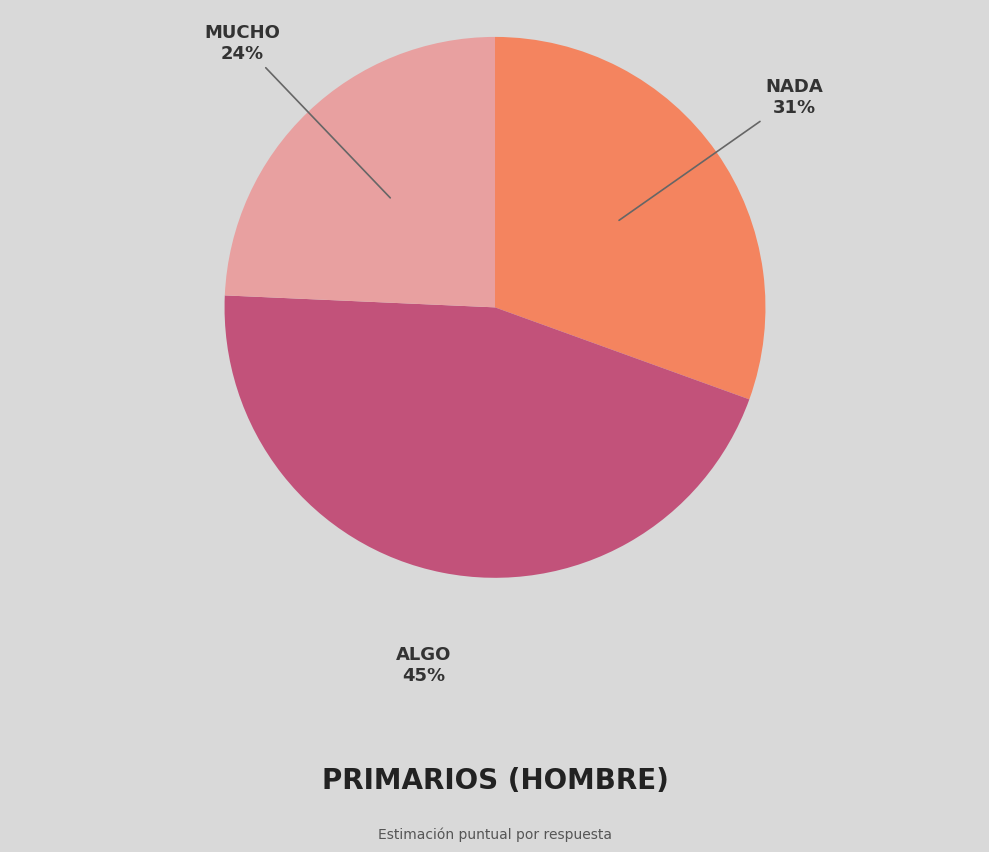

Does any single category account for the majority?

No